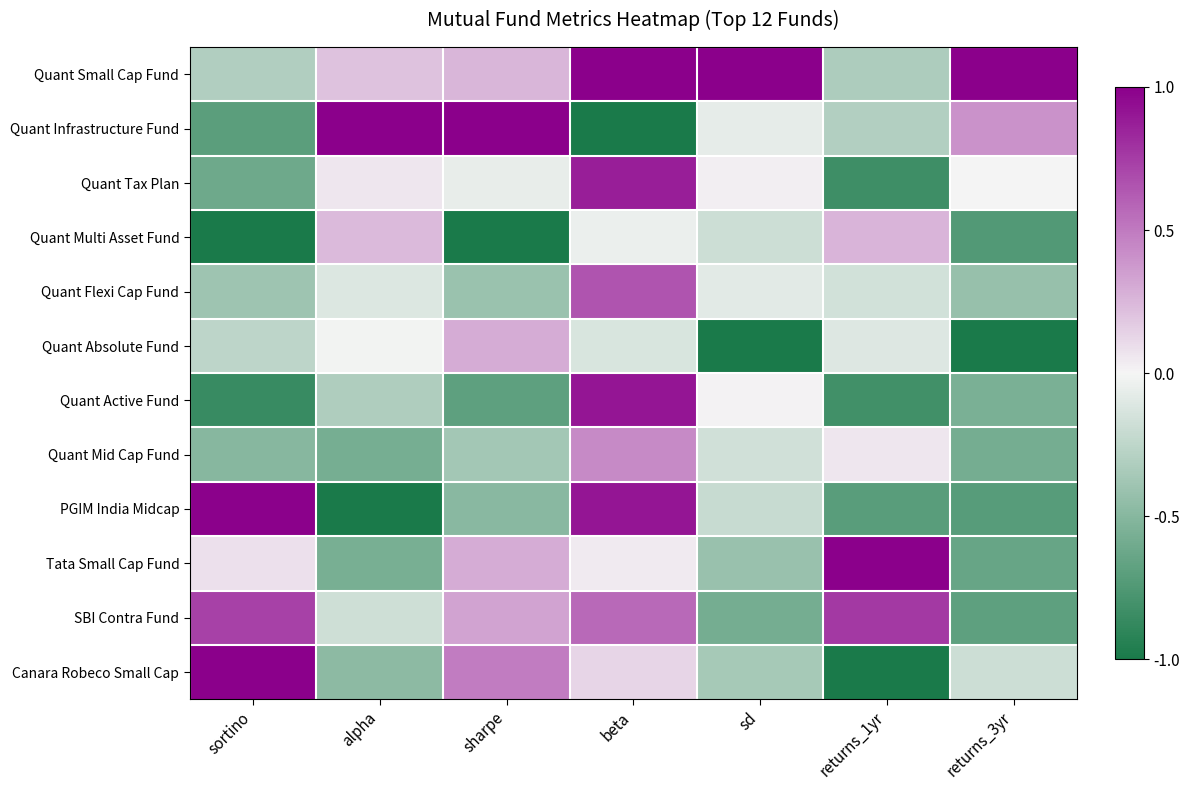

Rank the series at sortino from lowest to highest value.

Quant Multi Asset Fund, Quant Active Fund, Quant Infrastructure Fund, Quant Tax Plan, Quant Mid Cap Fund, Quant Flexi Cap Fund, Quant Small Cap Fund, Quant Absolute Fund, Tata Small Cap Fund, SBI Contra Fund, PGIM India Midcap, Canara Robeco Small Cap